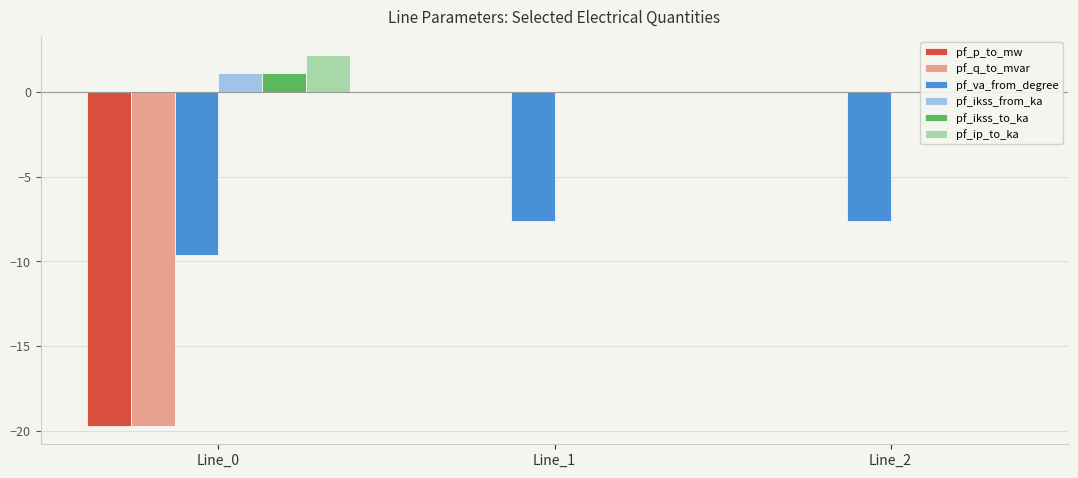

List the labels in order of pf_ip_to_ka value, largest first.

Line_0, Line_1, Line_2